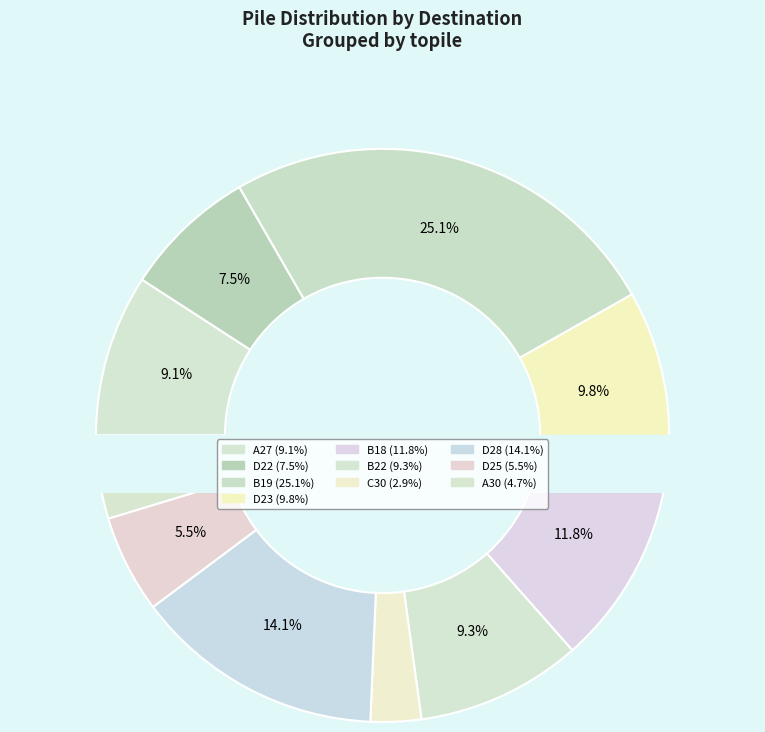

Is the sum of A27 and B22 greater than half?

No